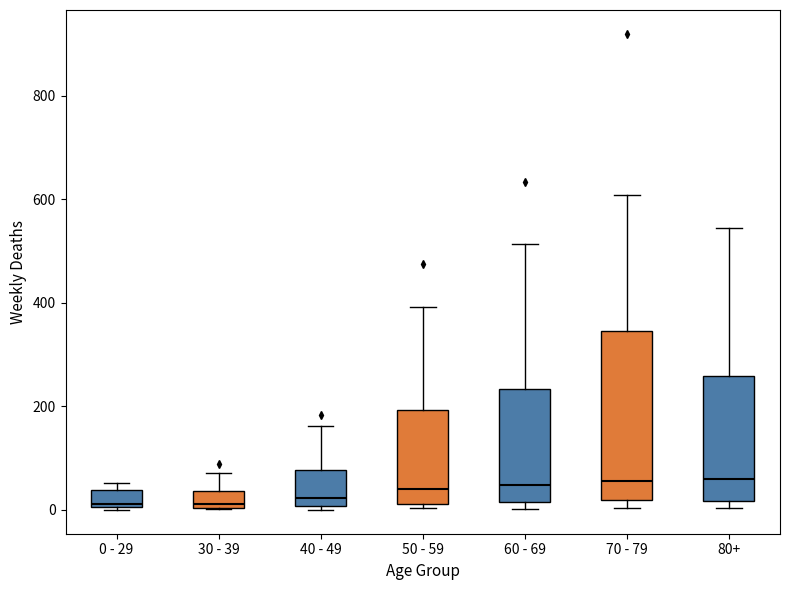

Which box is the tallest, from its lower edge to its upper edge?

70 - 79